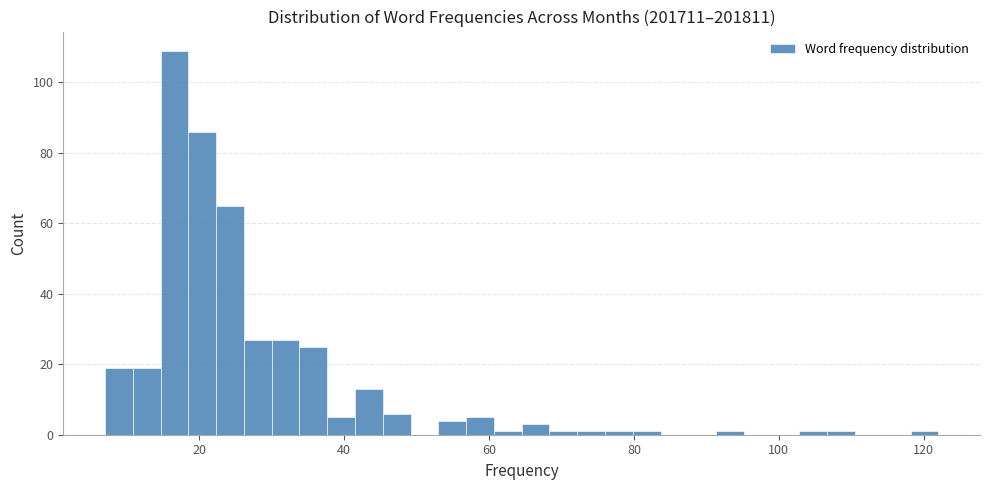

Around what value on the x-axis is the tallest bar? Give the approximate position of its centre, as read against the axis.

16